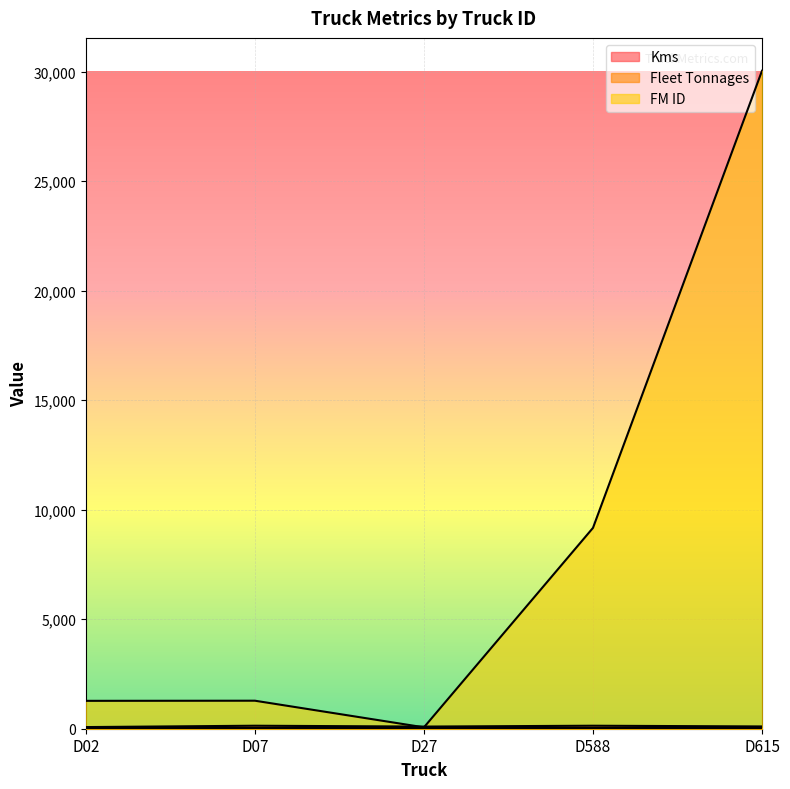

Between D615 and D02, which is larger?

D615